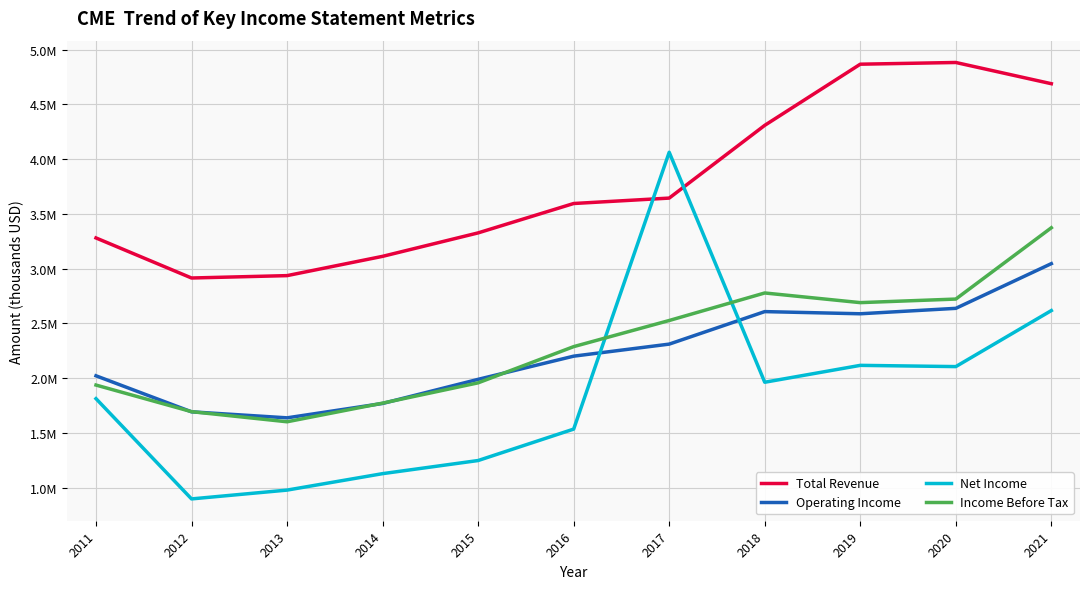

Reading right to left, extract all data points from this chart.

Total Revenue: 4689700	4883600	4868000	4309400	3644700	3595200	3326800	3112500	2936300	2914600	3280600
Operating Income: 3045900	2637400	2587800	2607600	2310600	2200500	1988700	1768400	1637000	1692000	2021100
Net Income: 2617100	2105200	2116500	1962200	4063400	1534100	1247000	1127100	976800	896300	1812300
Income Before Tax: 3373600	2722100	2689600	2777800	2526300	2287600	1956800	1771400	1601000	1693400	1936500